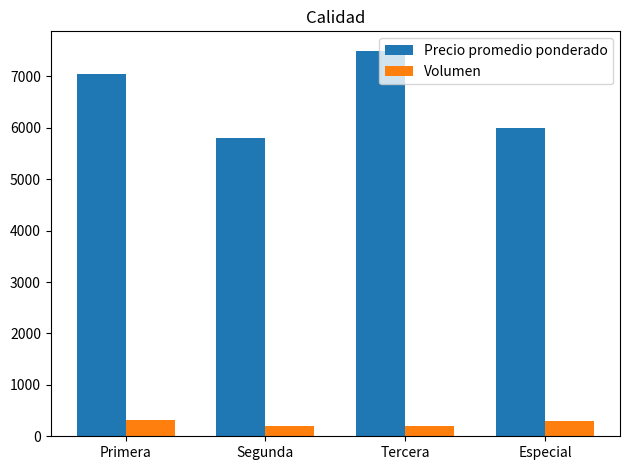

Are the bars horizontal?

No